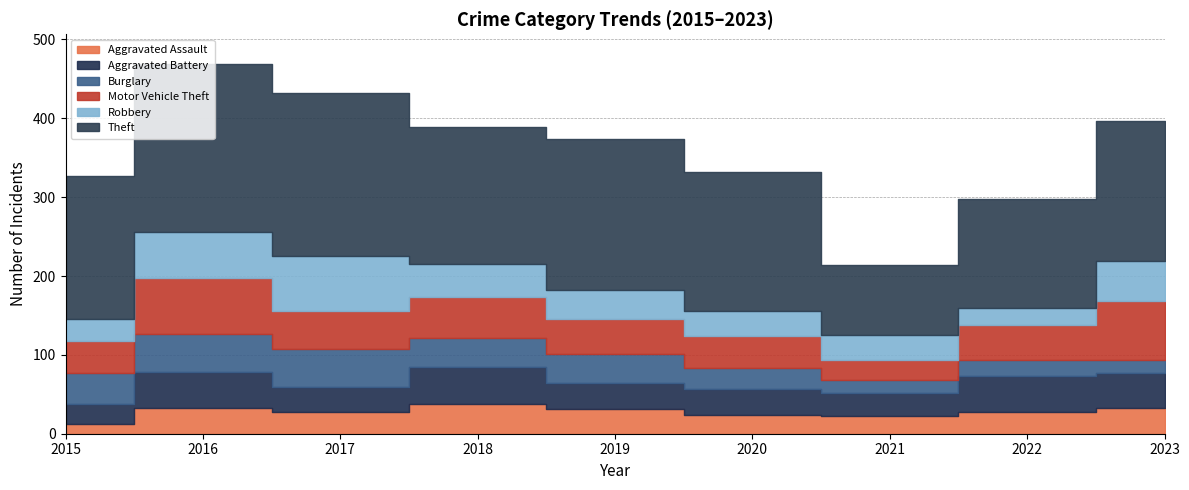

Does the chart have visible grid lines?

Yes